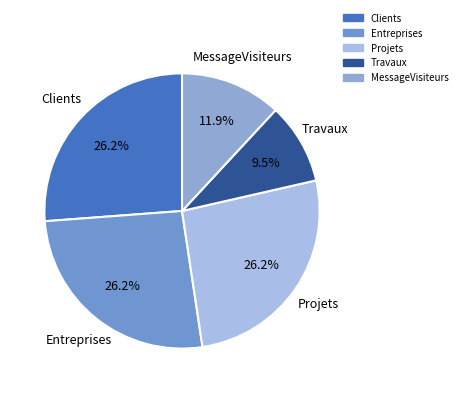

To the nearest percent, what is the difference between the largest and smallest slice percentages?

17%